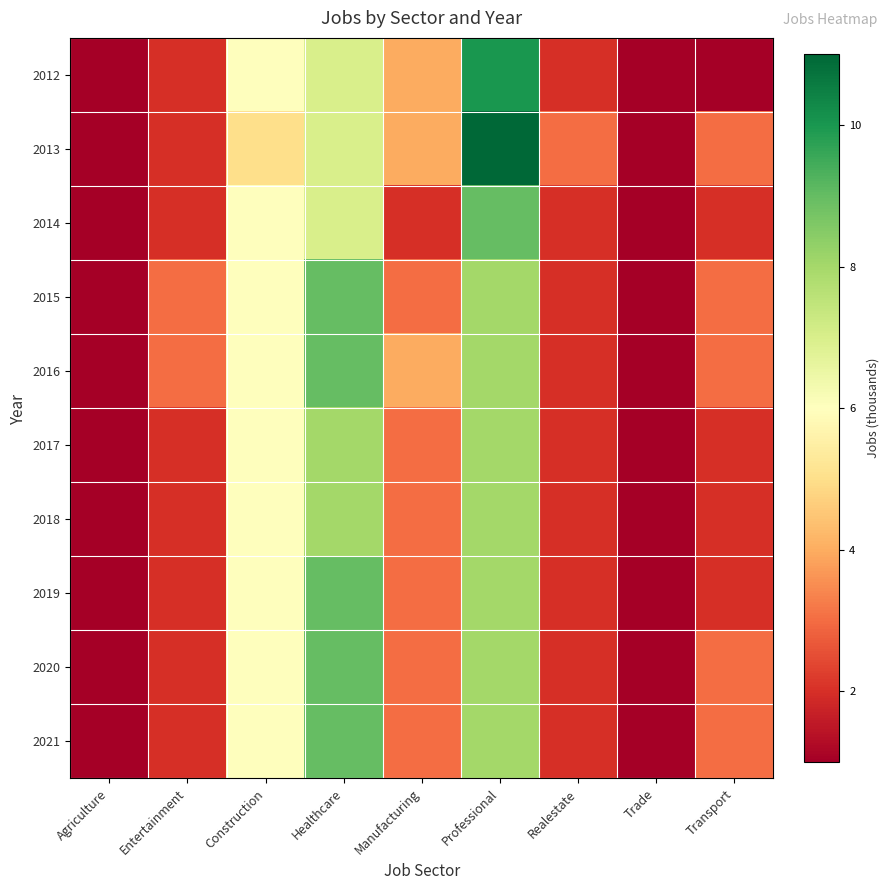

What is the smallest value displayed?

1